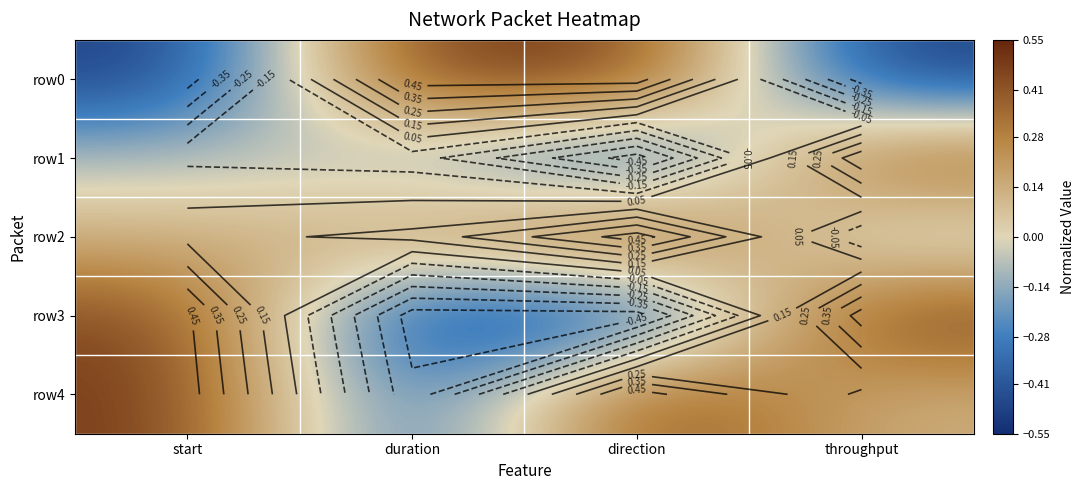

How many positive values does the row3 series have?

2